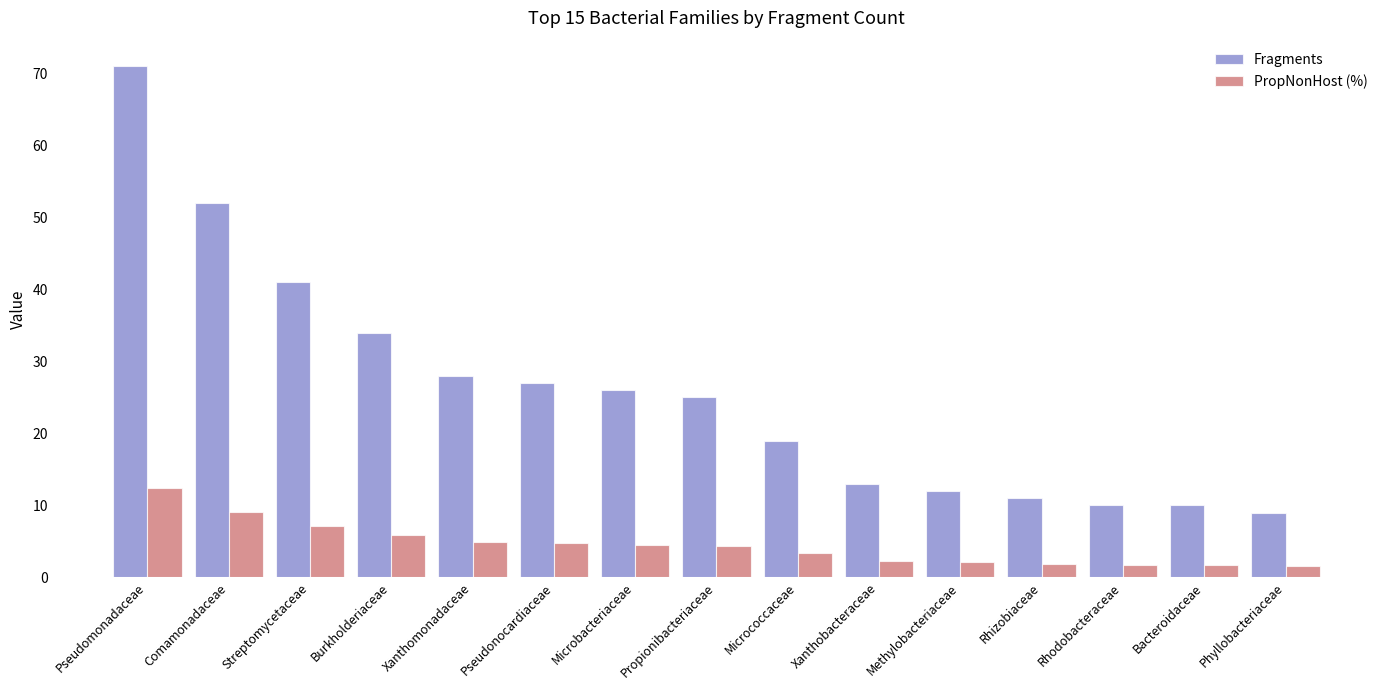

Which series has the largest total across all categories?

Fragments